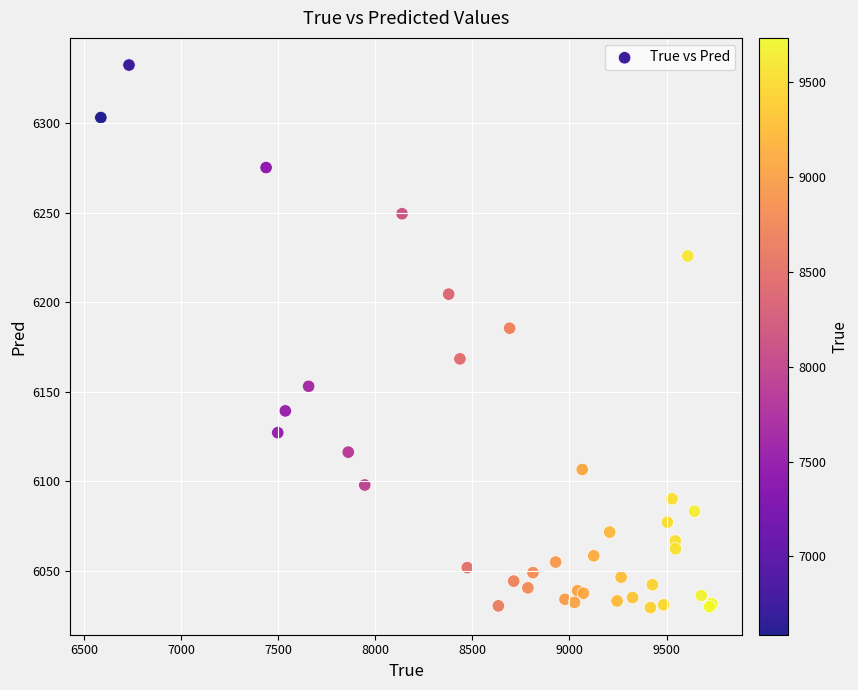

What Y value in the scatter plot is closest to 6180?

6185.5